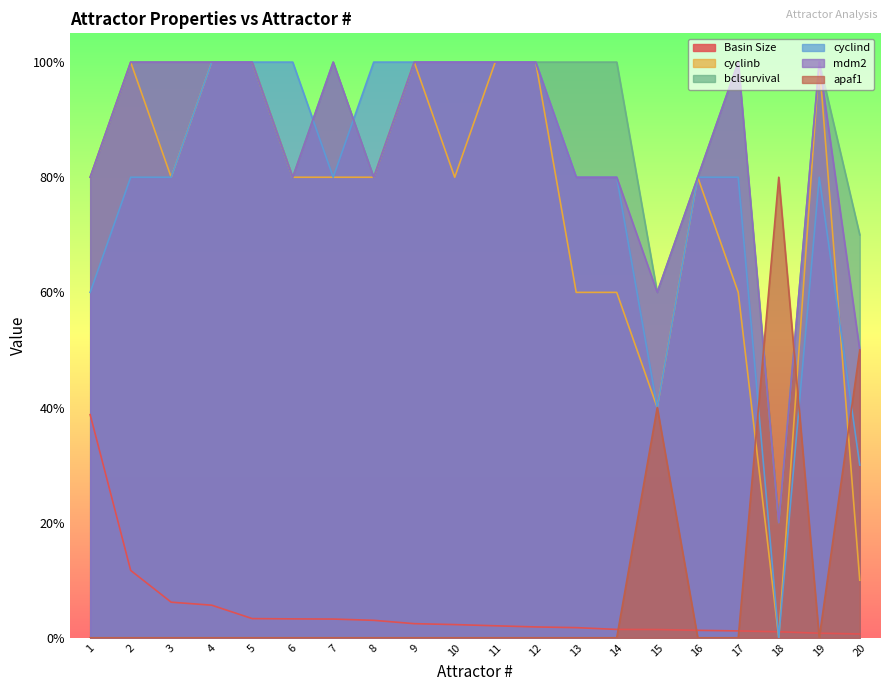

The value of cyclinb at 9 is 0.7. True or false?

False